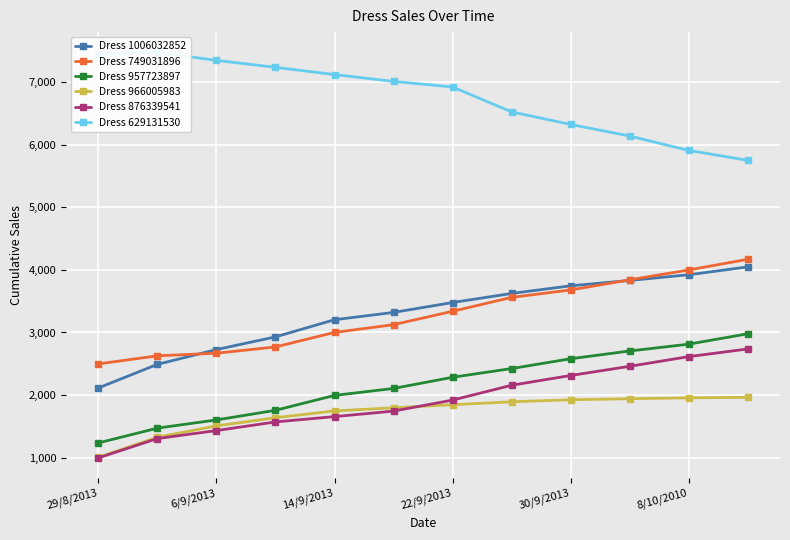

True or false: Dress 957723897 and Dress 966005983 cross at least once.

False